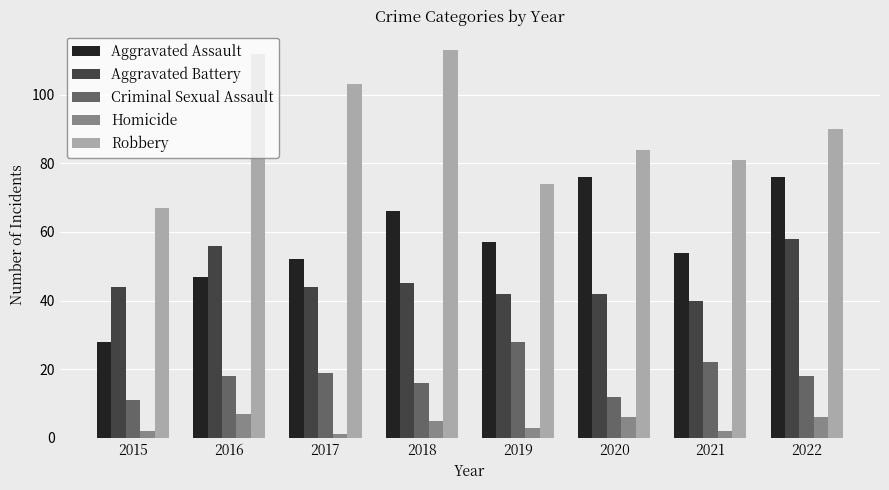

At which category does the chart reach its peak across all series?

2018